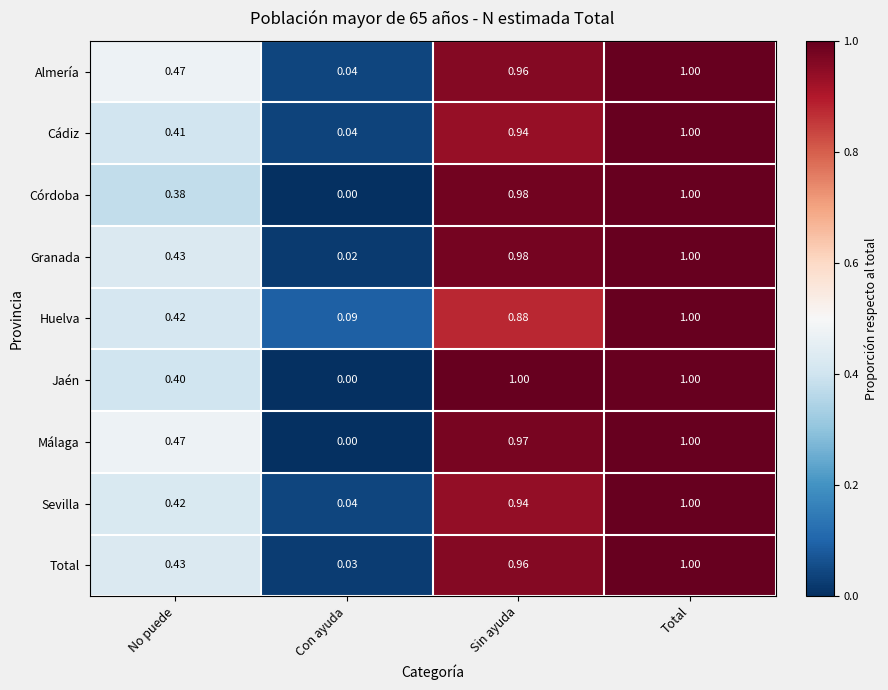

List the labels in order of Cádiz value, smallest first.

Con ayuda, No puede, Sin ayuda, Total